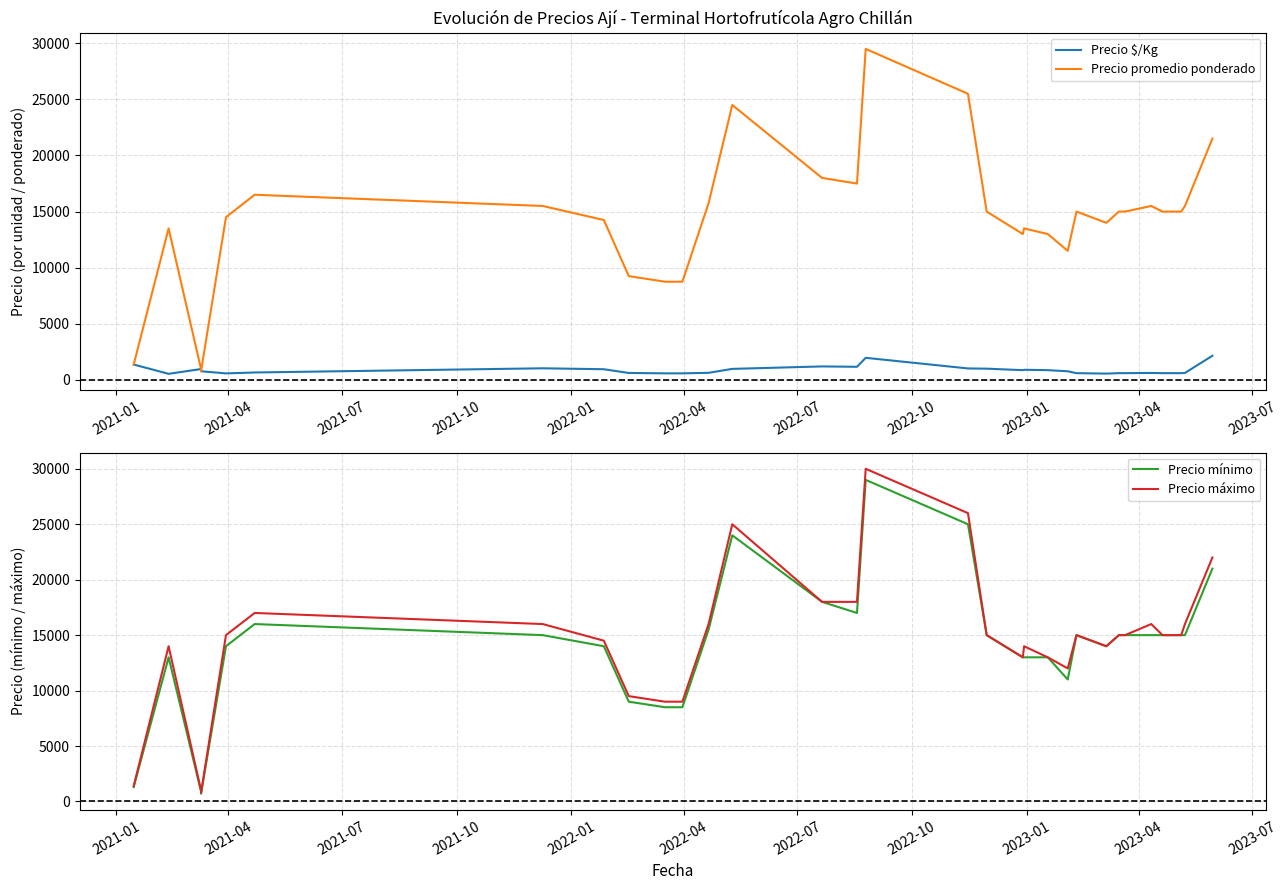

Which series has the largest range (max minus min)?

Precio máximo